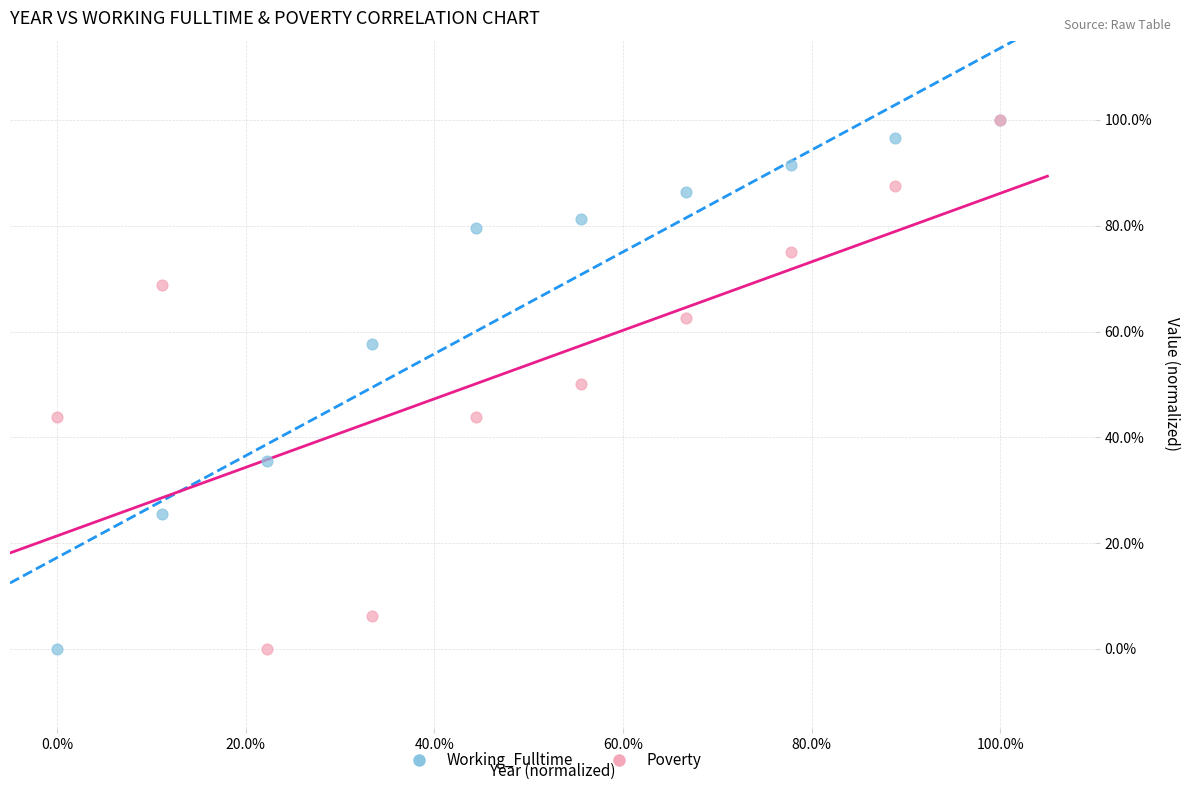

What are all the series names shown in the legend?

Working_Fulltime, Poverty